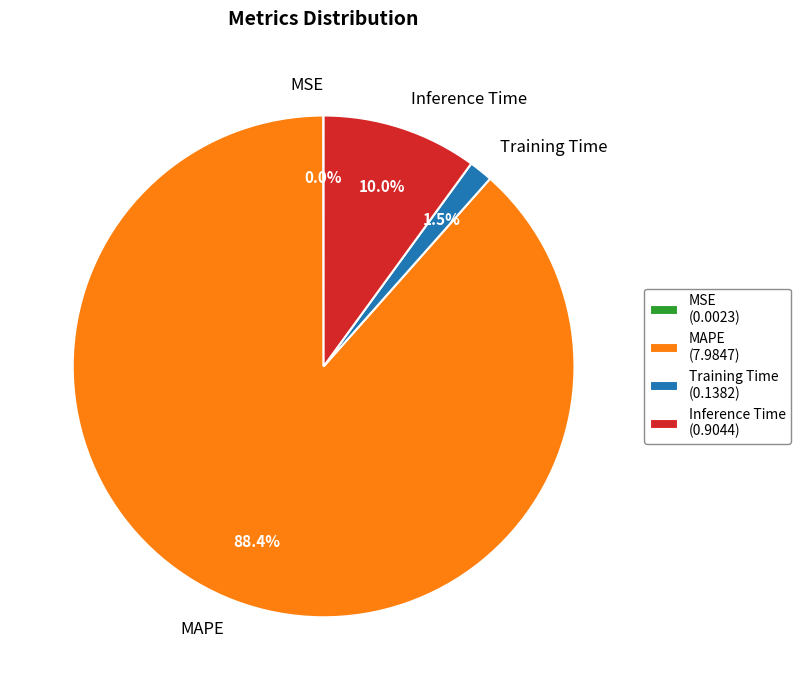

Is there any slice that represents more than half of the pie?

Yes